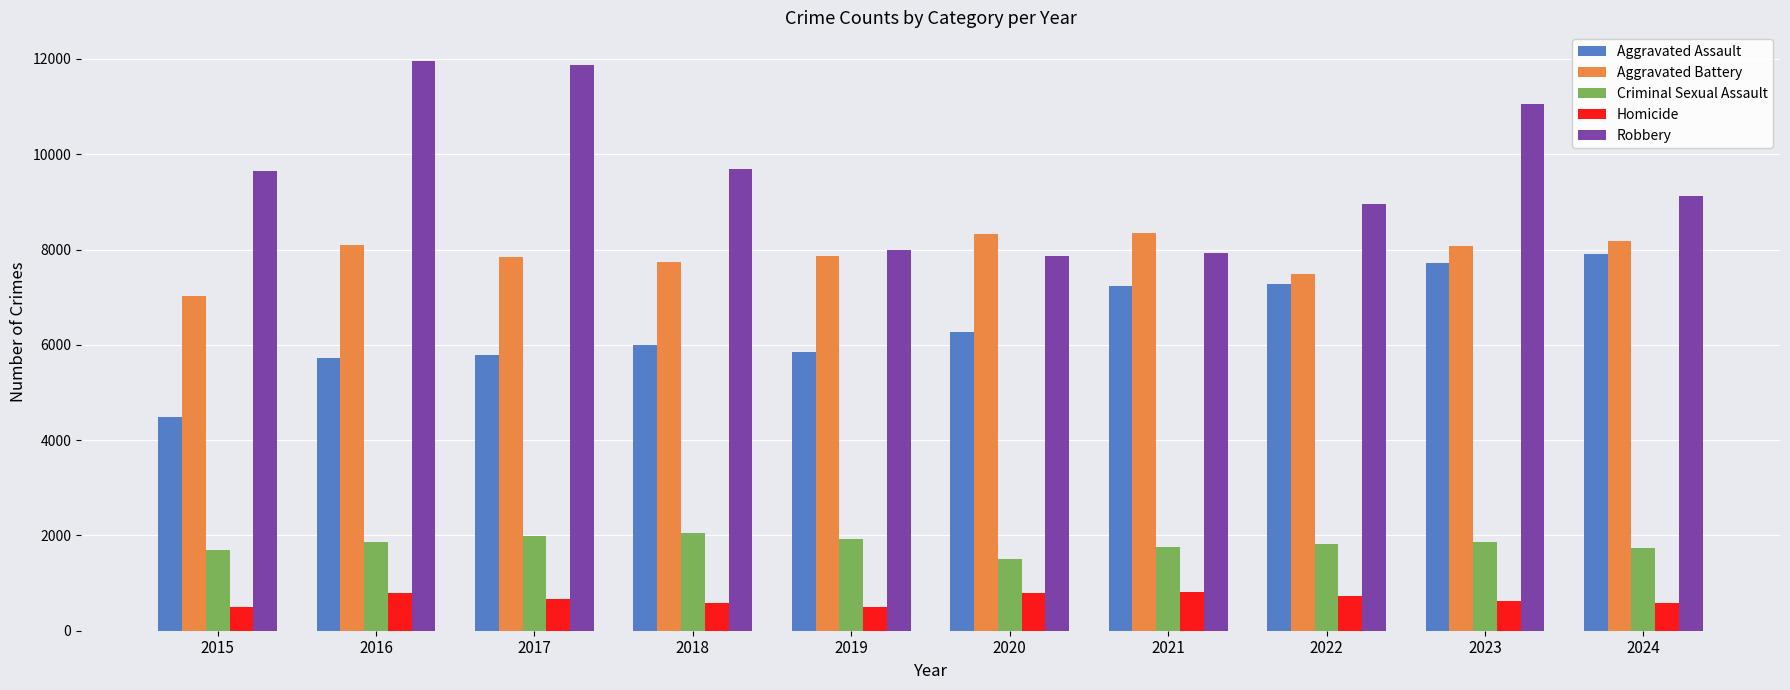

How many bars are there in total?

50